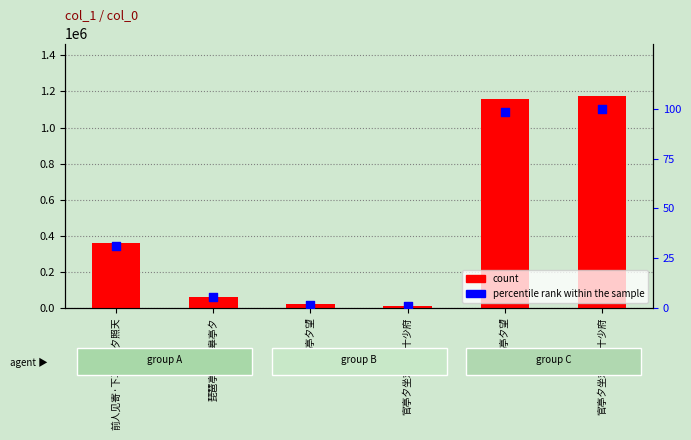

Which series contains the lowest Y value?

percentile rank within the sample